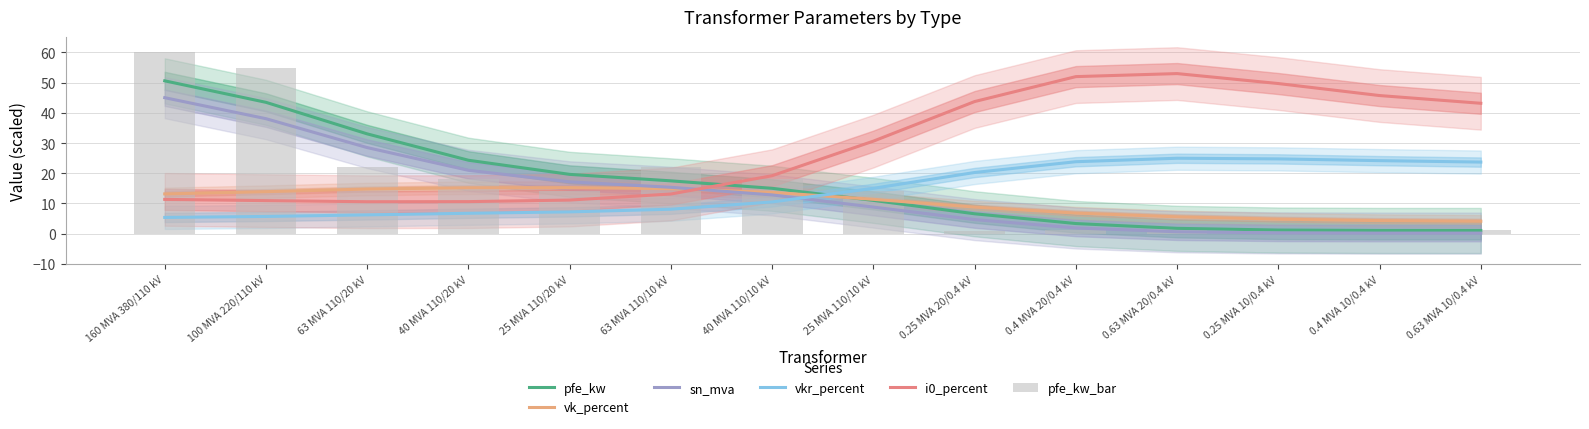

Reading right to left, list all the values displayed in this chart.

pfe_kw: 1.0	1.1	1.2	1.8	3.4	6.6	11.0	15.0	17.5	19.6	24.3	33.0	43.5	50.6
vk_percent: 4.1	4.3	4.8	5.6	6.8	8.8	11.4	13.7	14.9	15.2	15.2	14.8	13.9	13.2
sn_mva: 0.2	0.2	0.3	0.6	1.9	4.7	8.8	12.8	15.3	17.2	21.0	28.5	38.1	45.0
vkr_percent: 23.7	24.2	24.8	25.0	23.8	20.2	15.0	10.5	8.1	7.2	6.7	6.2	5.7	5.4
i0_percent: 43.2	45.7	49.7	53.0	52.0	43.7	30.6	19.2	13.1	11.1	10.6	10.6	10.9	11.3